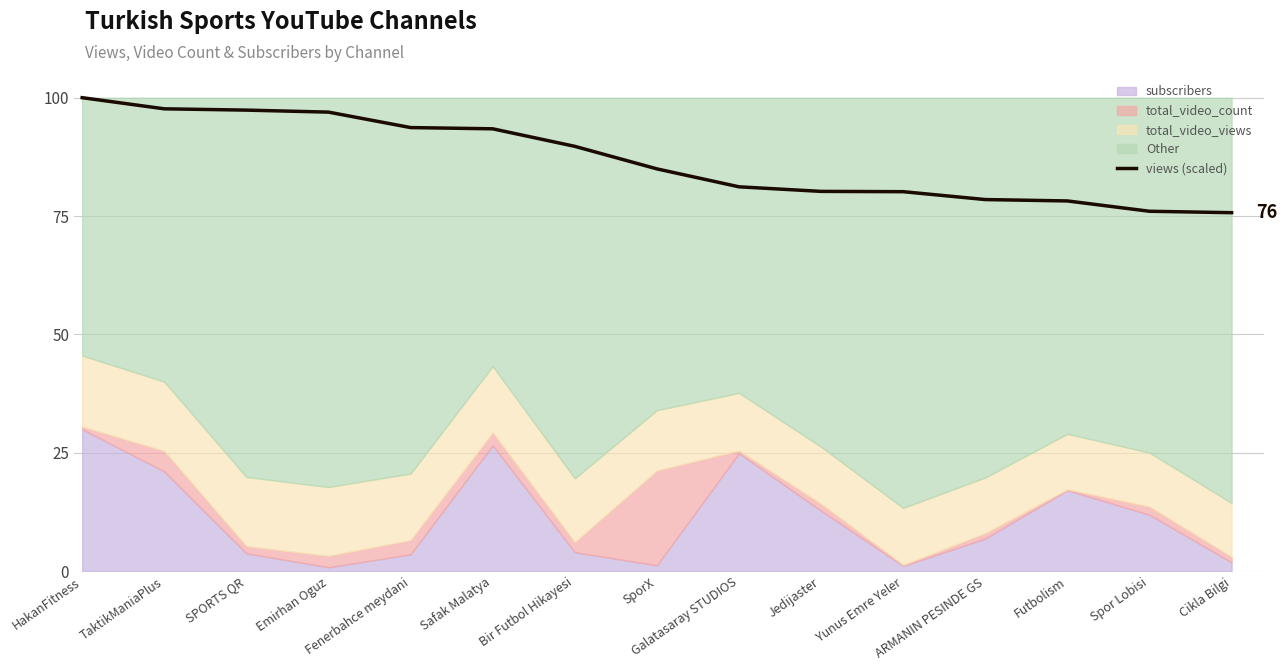

Reading left to right, list all the values displayed in this chart.

100.0	97.6	97.4	97.0	93.7	93.4	89.7	85.0	81.2	80.2	80.2	78.5	78.2	76.0	75.7